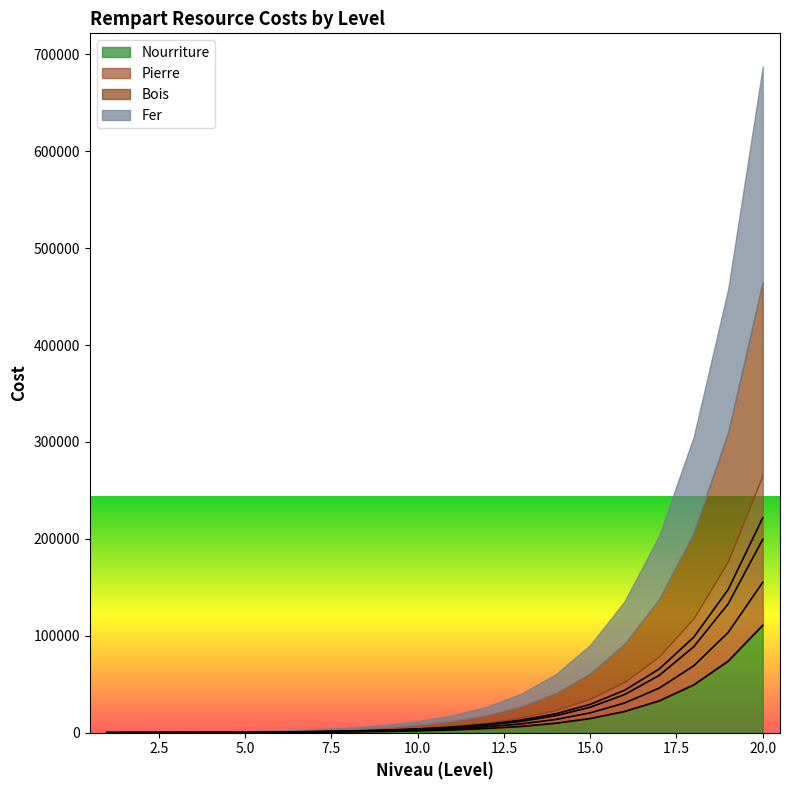

True or false: Bois and Pierre cross at least once.

False